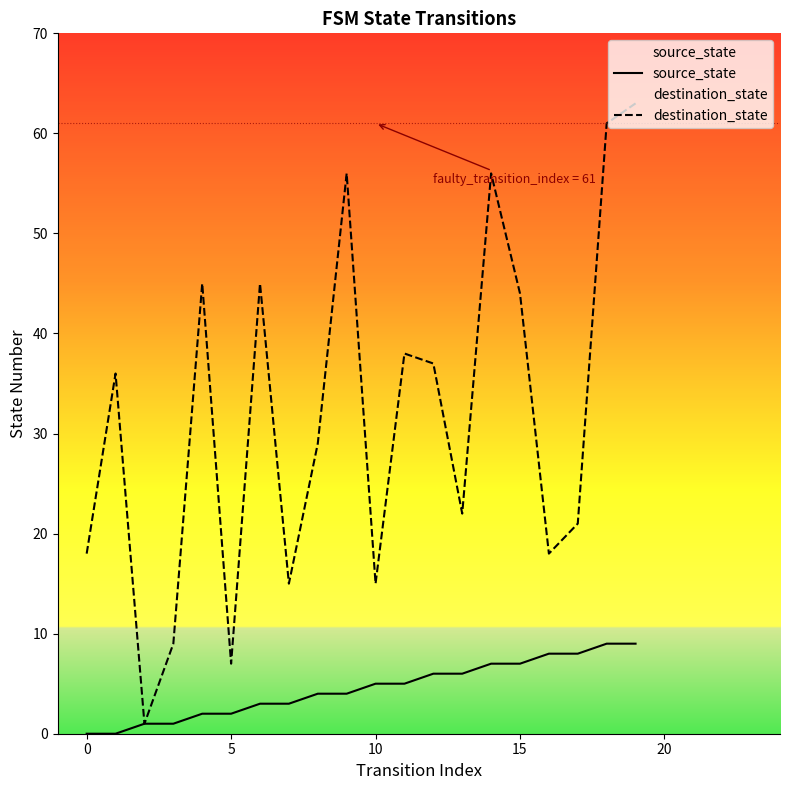

Which series has the largest range (max minus min)?

destination_state